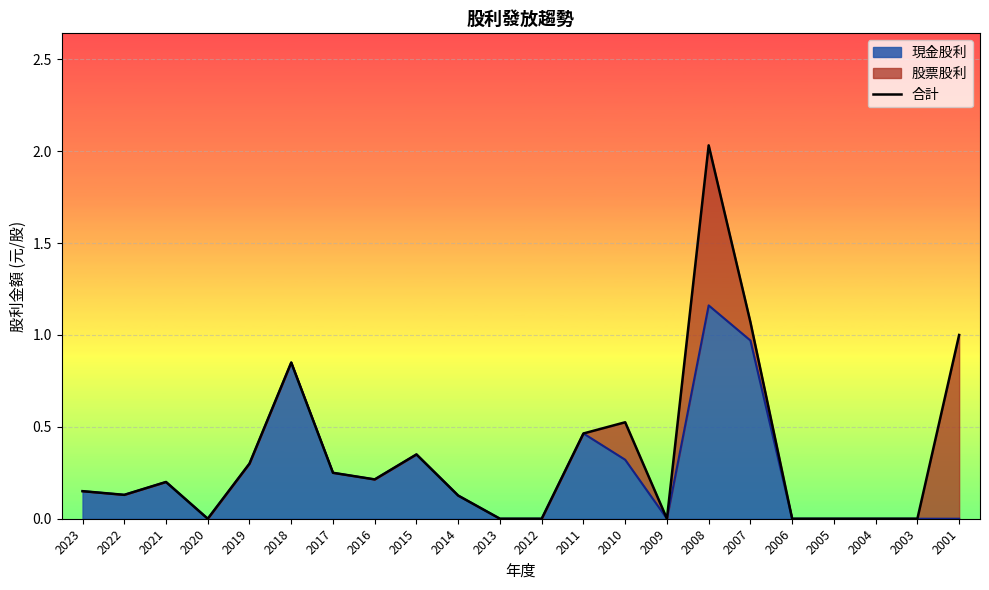

At which label is the value closest to 1?

2001